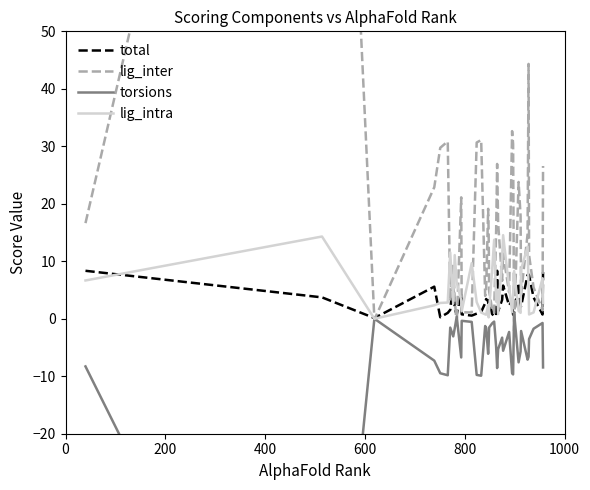

What is the highest value of the total series?

8.3